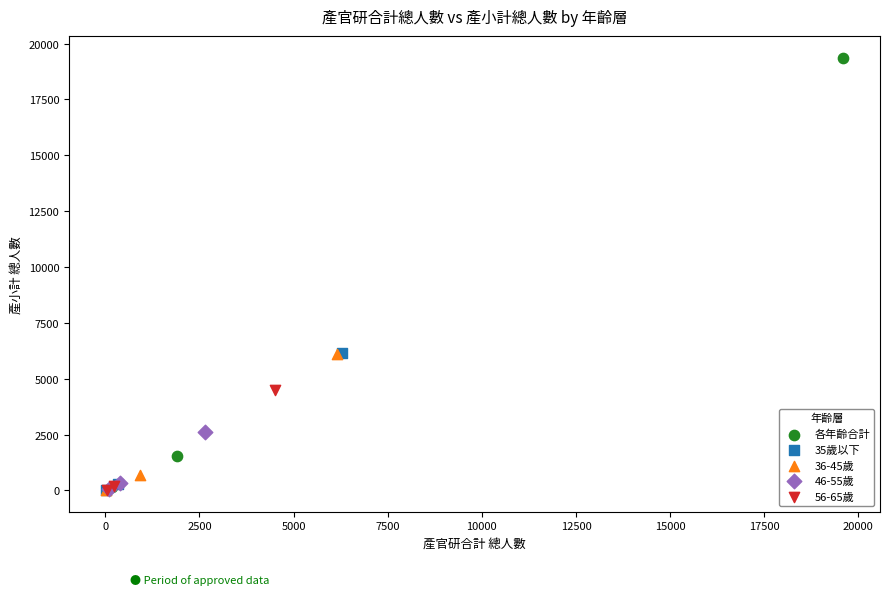

What are all the series names shown in the legend?

各年齡合計, 35歲以下, 36-45歲, 46-55歲, 56-65歲